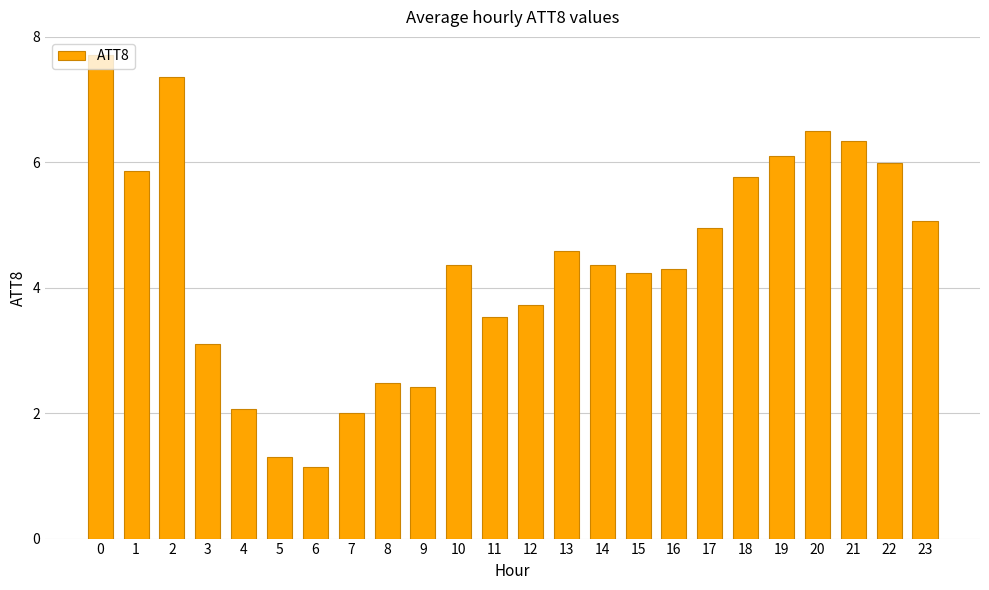

What is the minimum value shown in the chart?

1.1